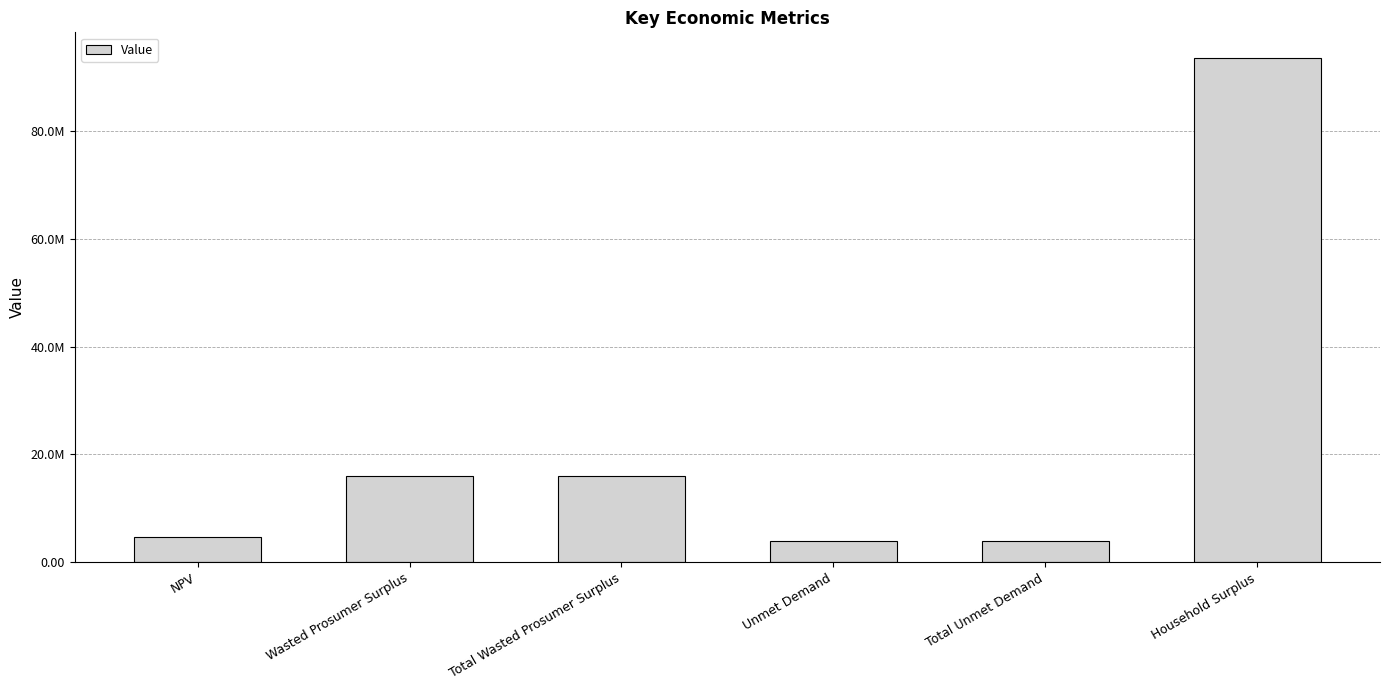

At which label does the data first exceed 16052082?

Wasted Prosumer Surplus